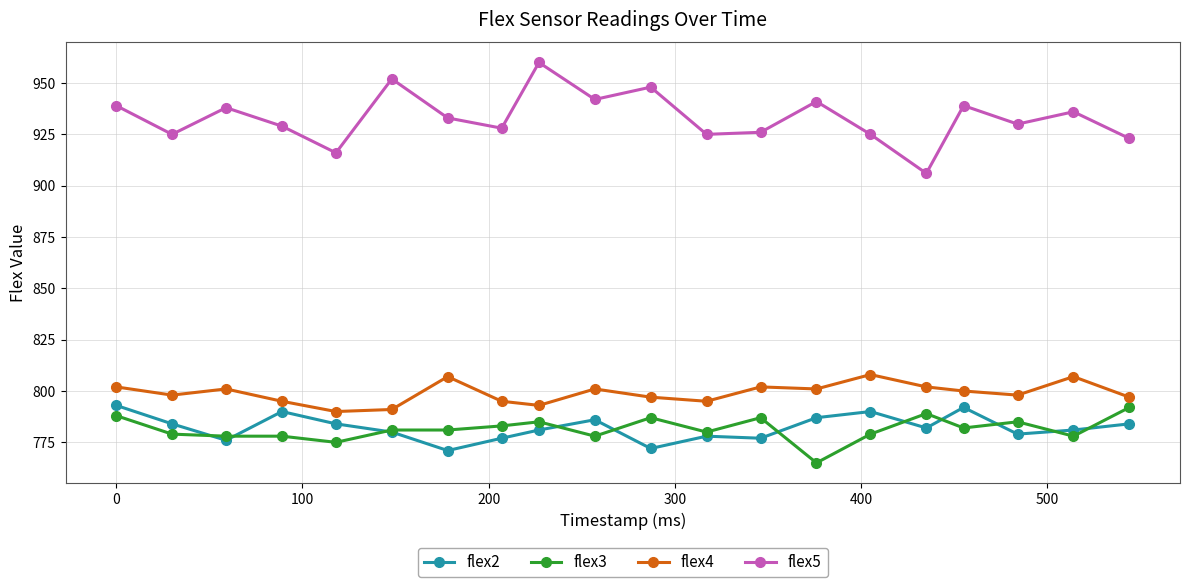

What are all the series names shown in the legend?

flex2, flex3, flex4, flex5